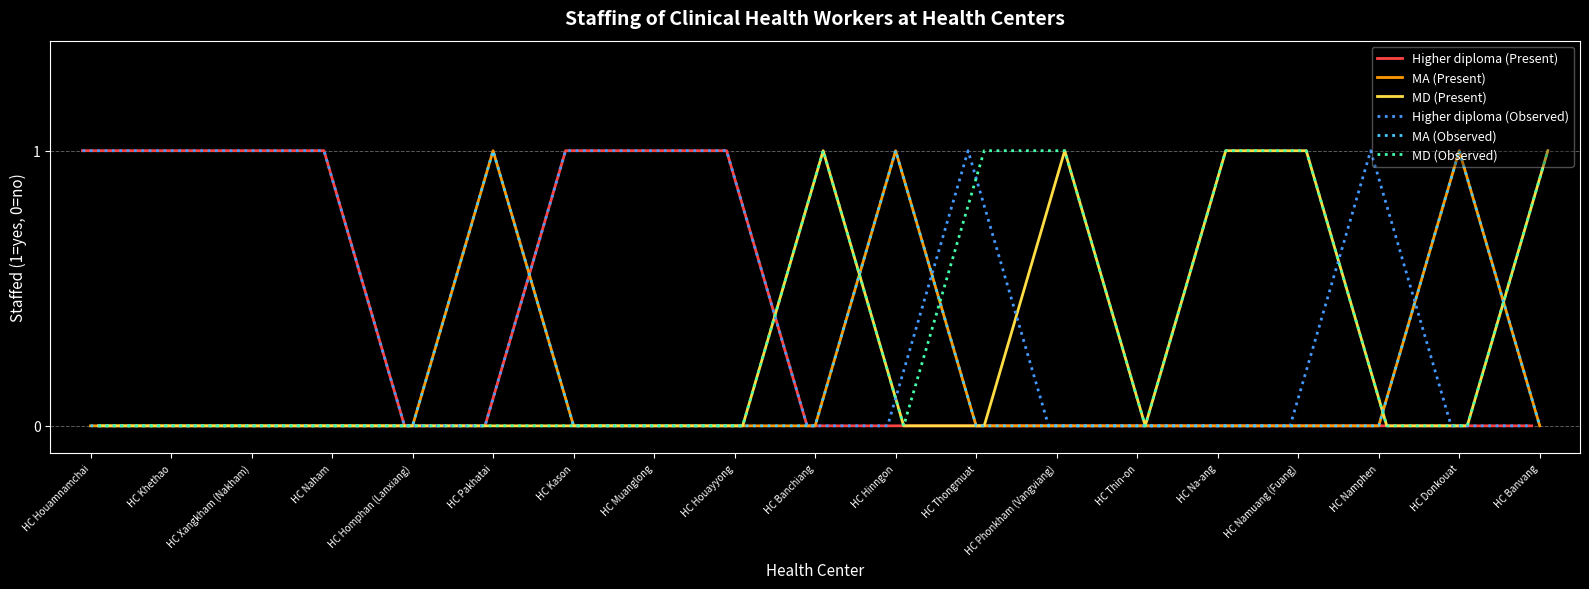

At which category does MA (Present) reach its first local peak?

HC Pakhatai